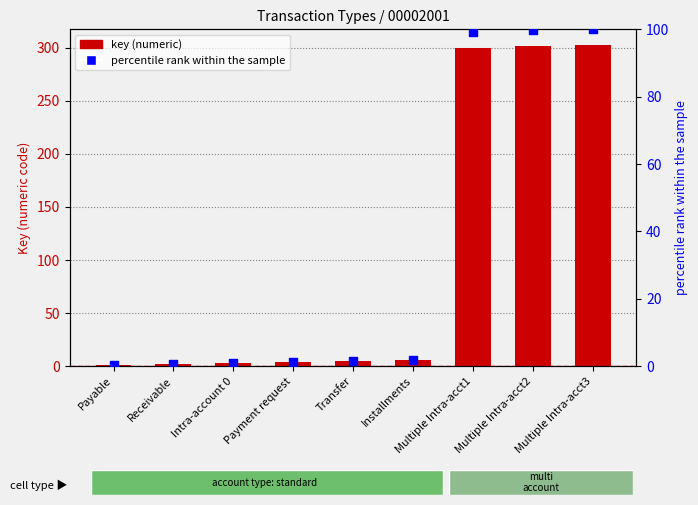

Which series reaches the maximum Y coordinate?

key